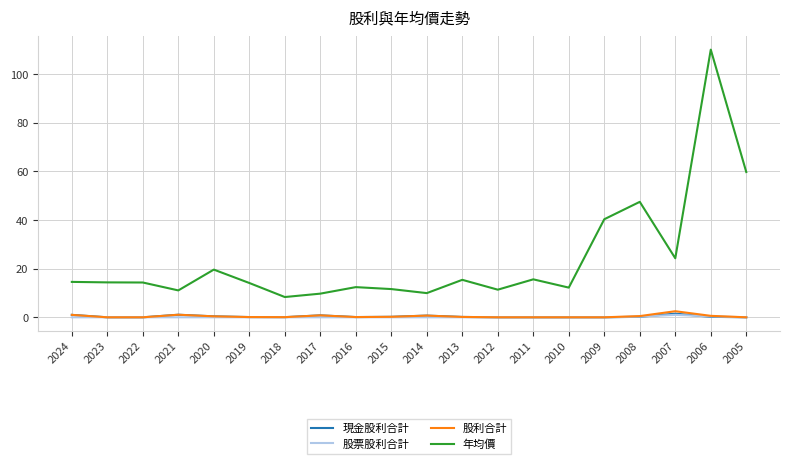

What is the sum of all 股利合計 values?

8.2